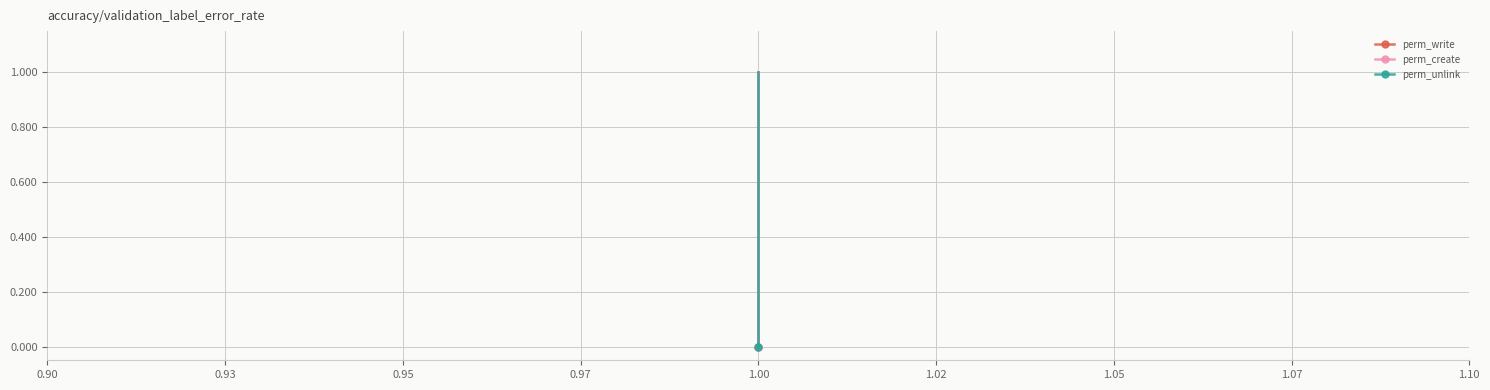

Between 0.93 and 0.95, which series saw the biggest shift?

perm_write